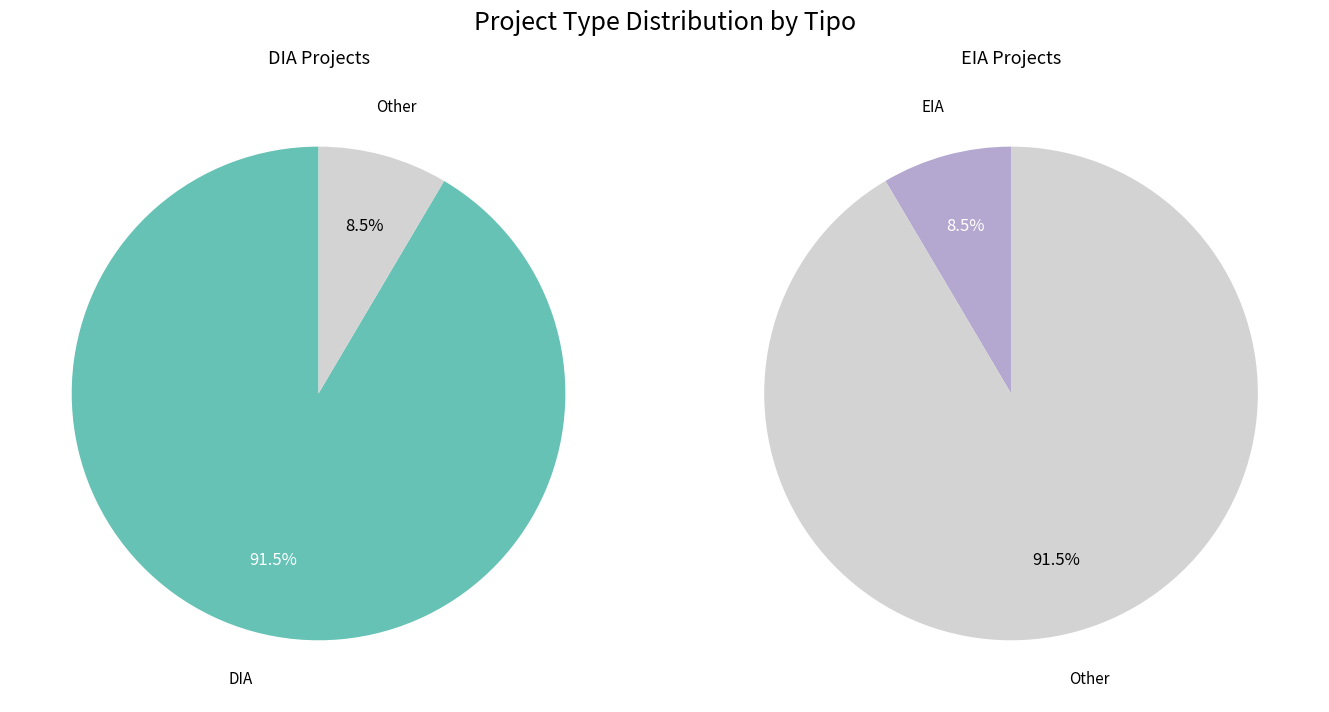

To the nearest percent, what is the difference between the DIA and EIA slice percentages?

83%